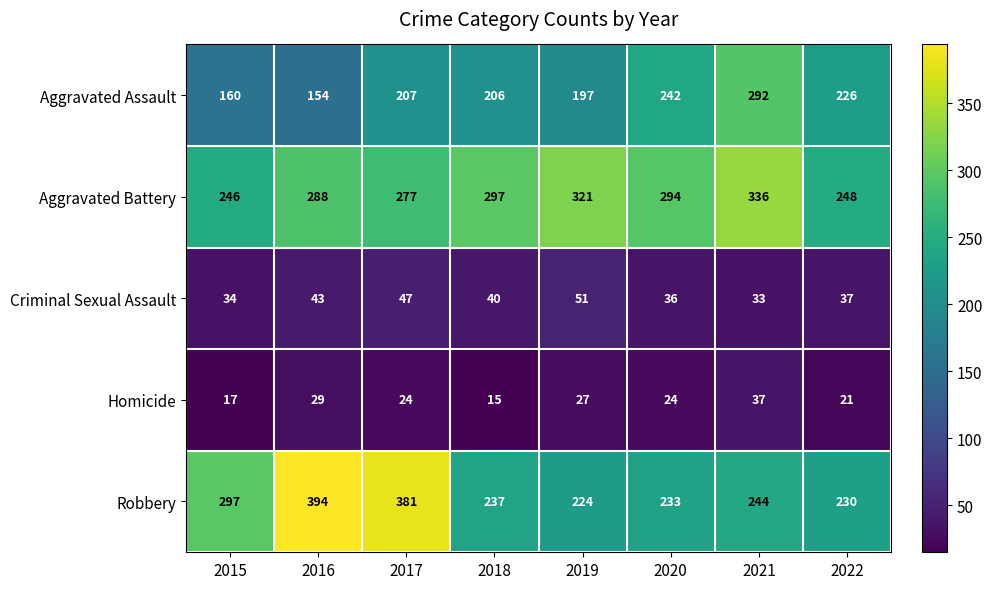

Rank the series at 2022 from highest to lowest value.

Aggravated Battery, Robbery, Aggravated Assault, Criminal Sexual Assault, Homicide